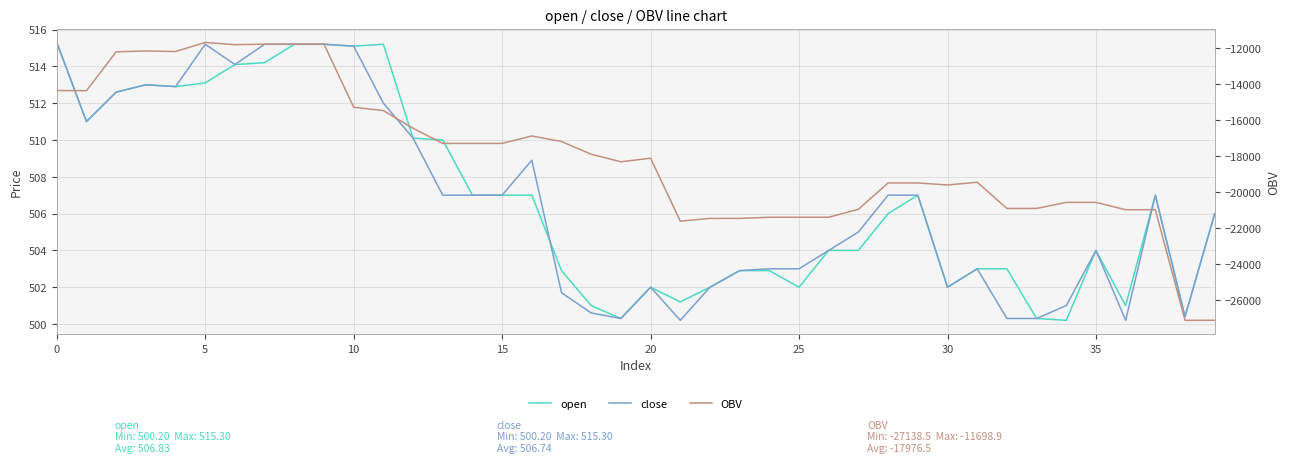

Reading left to right, what are all the values shown in this chart?

open: 515.3	511.0	512.6	513.0	512.9	513.1	514.1	514.2	515.2	515.2	515.1	515.2	510.1	510.0	507.0	507.0	507.0	502.9	501.0	500.3	502.0	501.2	502.0	502.9	502.9	502.0	504.0	504.0	506.0	507.0	502.0	503.0	503.0	500.3	500.2	504.0	501.0	507.0	500.4	506.0
close: 515.3	511.0	512.6	513.0	512.9	515.2	514.1	515.2	515.2	515.2	515.1	512.0	510.1	507.0	507.0	507.0	508.9	501.7	500.6	500.3	502.0	500.2	502.0	502.9	503.0	503.0	504.0	505.0	507.0	507.0	502.0	503.0	500.3	500.3	501.0	504.0	500.2	507.0	500.4	506.0
OBV: -14372.5	-14380.1	-12218.0	-12174.1	-12203.4	-11698.9	-11824.3	-11794.5	-11794.5	-11794.5	-15298.1	-15484.4	-16468.6	-17308.6	-17308.6	-17308.6	-16895.6	-17204.1	-17911.4	-18330.5	-18129.6	-21629.6	-21476.1	-21475.1	-21411.4	-21411.4	-21410.4	-20967.7	-19505.5	-19505.5	-19619.5	-19467.1	-20922.8	-20922.8	-20585.8	-20584.8	-20993.8	-20992.8	-27138.5	-27137.5